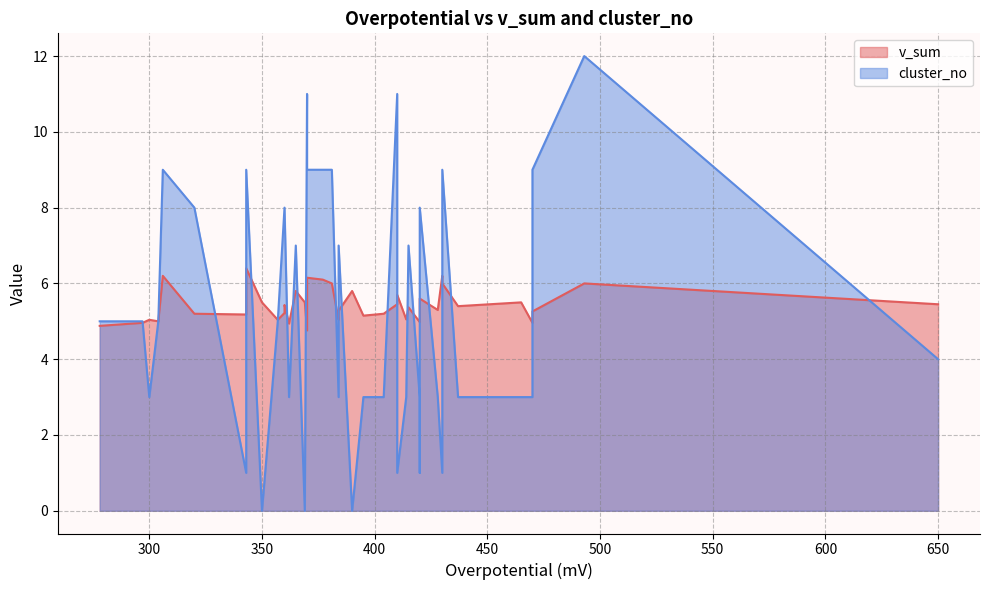

What is the average value of the v_sum series?

5.4